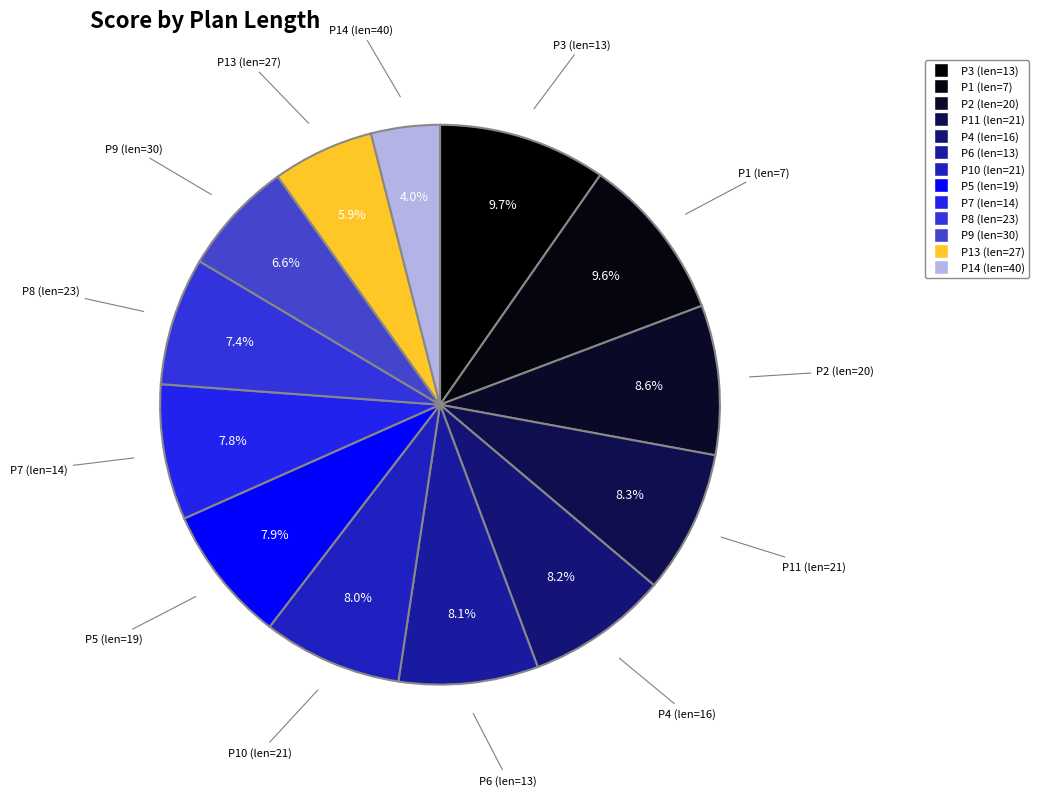

How many segments does this pie chart have?

13